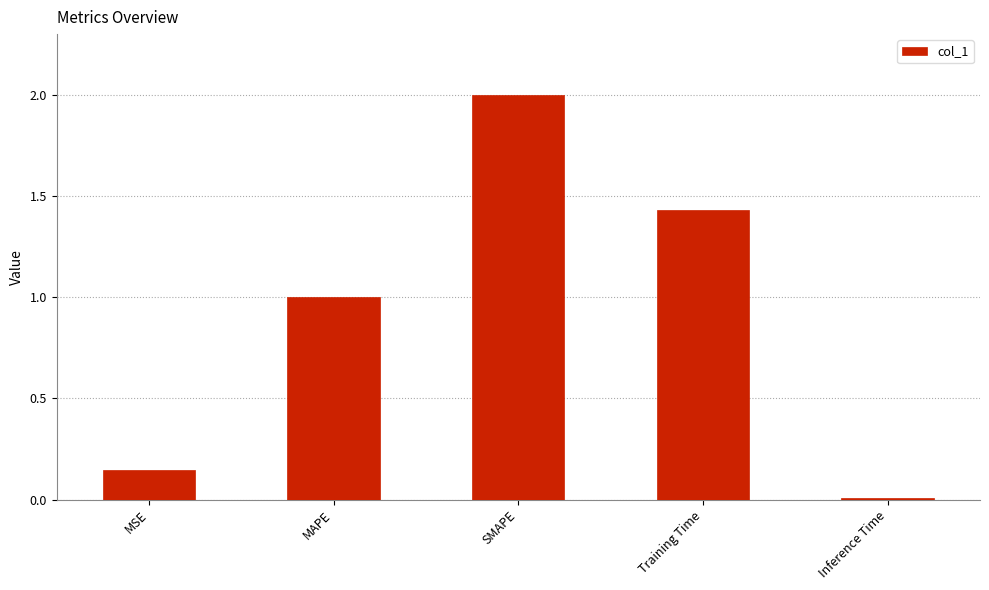

Rank the categories by value from lowest to highest.

Inference Time, MSE, MAPE, Training Time, SMAPE